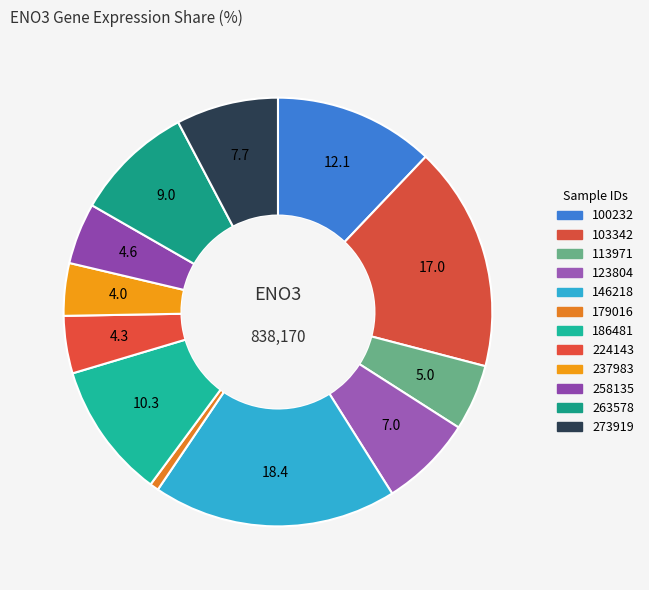

How many slices are in this pie chart?

12